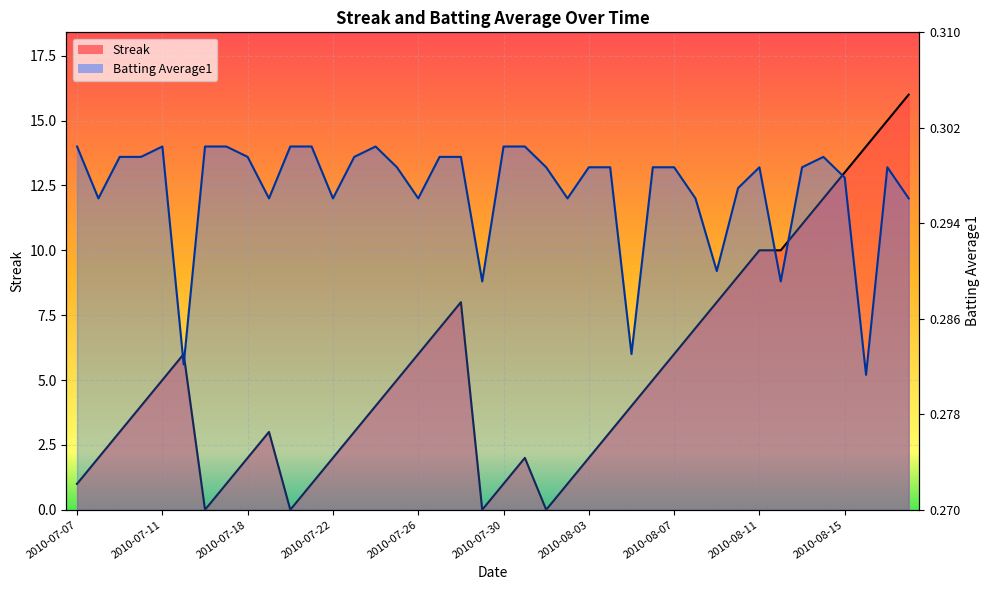

Reading left to right, list all the values displayed in this chart.

Streak: 1.0	2.0	3.0	4.0	5.0	6.0	0.0	1.0	2.0	3.0	0.0	1.0	2.0	3.0	4.0	5.0	6.0	7.0	8.0	0.0	1.0	2.0	0.0	1.0	2.0	3.0	4.0	5.0	6.0	7.0	8.0	9.0	10.0	10.0	11.0	12.0	13.0	14.0	15.0	16.0
Batting Average1: 14.0	12.0	13.6	13.6	14.0	5.6	14.0	14.0	13.6	12.0	14.0	14.0	12.0	13.6	14.0	13.2	12.0	13.6	13.6	8.8	14.0	14.0	13.2	12.0	13.2	13.2	6.0	13.2	13.2	12.0	9.2	12.4	13.2	8.8	13.2	13.6	12.8	5.2	13.2	12.0